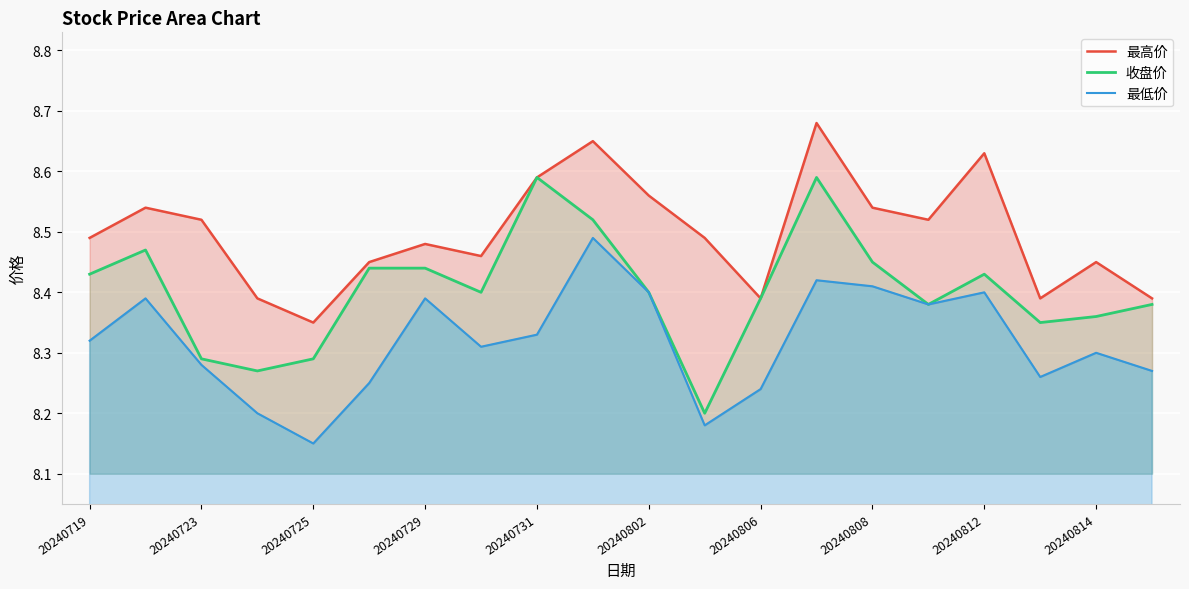

The 收盘价 series shows 1.7 at 20240814. True or false?

False